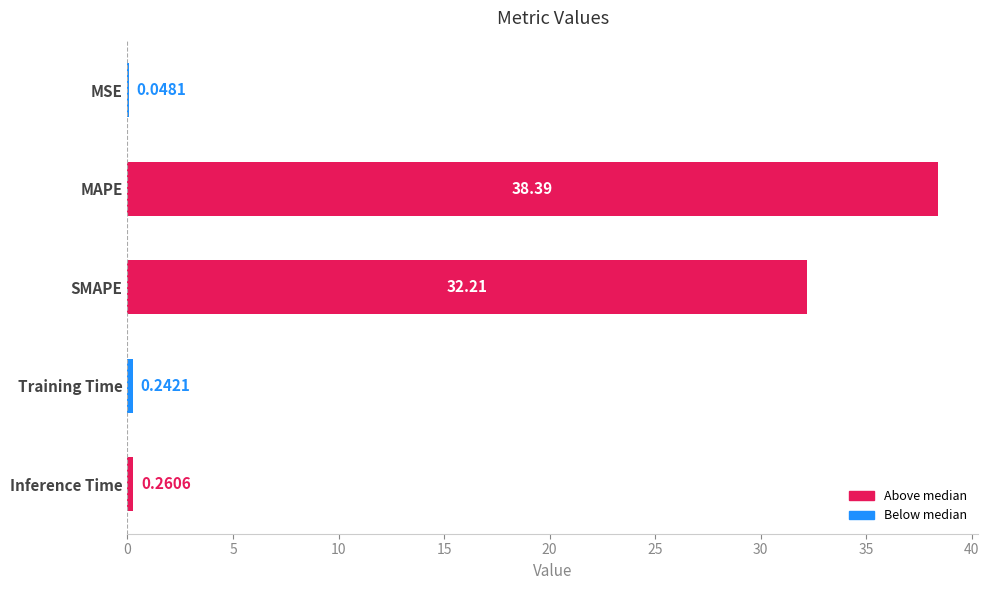

What is the change in value from MSE to MAPE?

+38.3